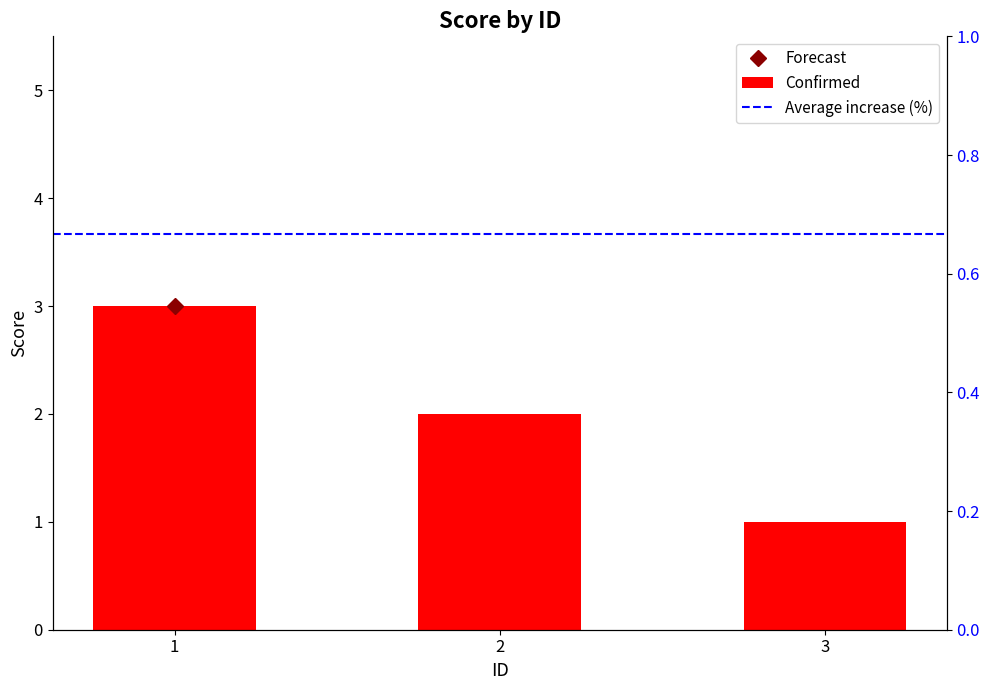

Count the values in the range 1 to 3.

3